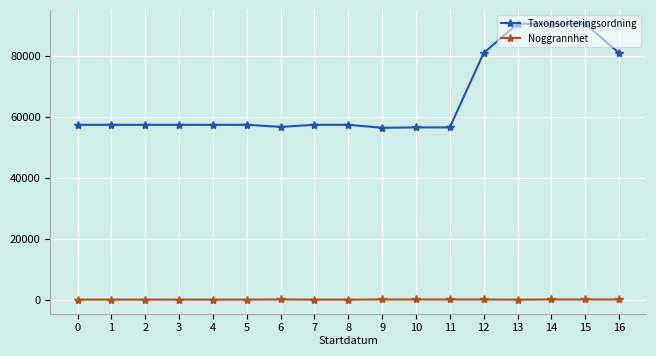

True or false: Taxonsorteringsordning and Noggrannhet cross at least once.

False